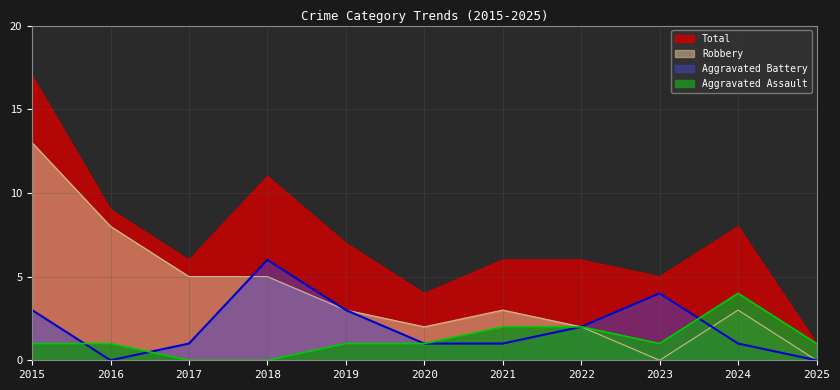

How many interior local peaks does the Robbery series have?

2